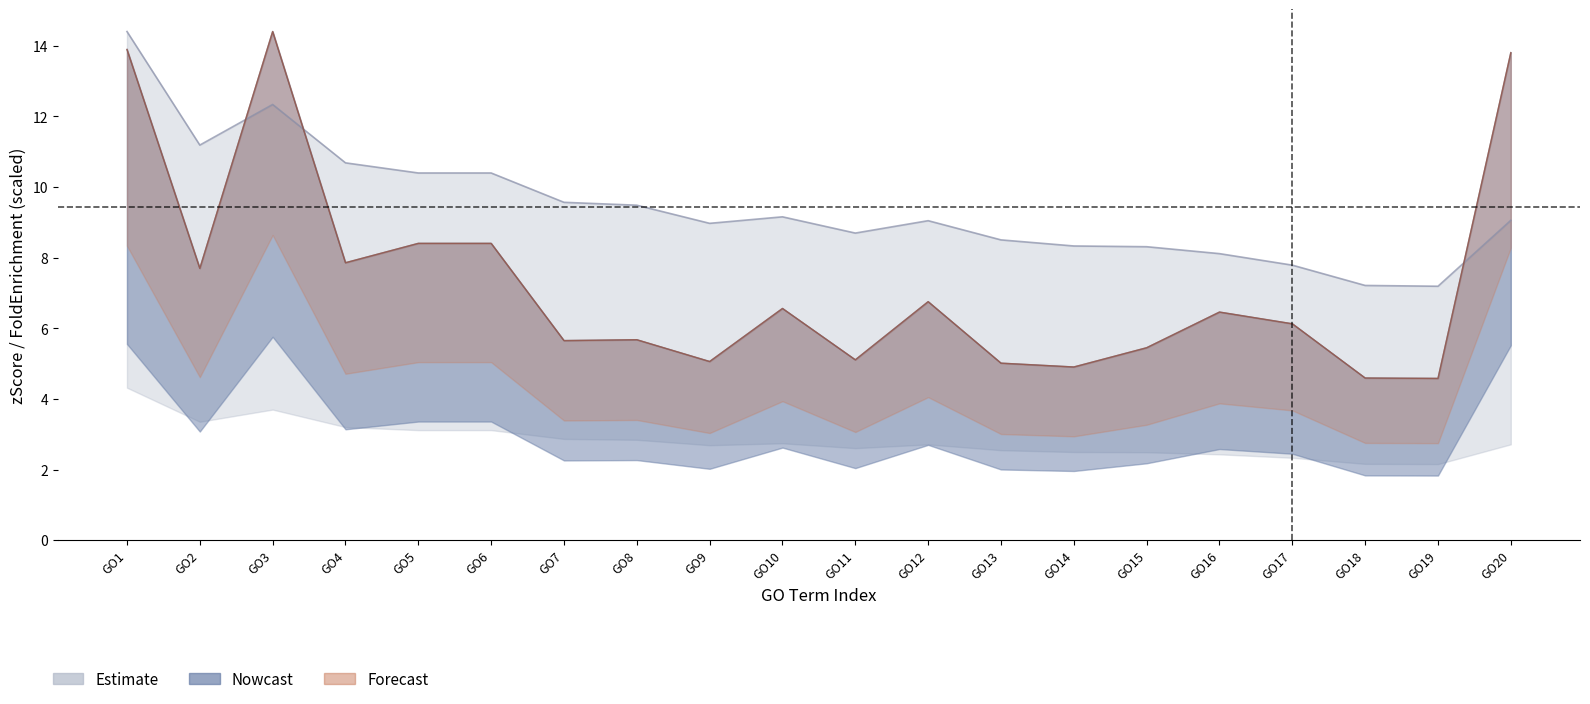

Reading left to right, extract all data points from this chart.

zScore: 14.4	11.2	12.3	10.7	10.4	10.4	9.6	9.5	9.0	9.2	8.7	9.0	8.5	8.3	8.3	8.1	7.8	7.2	7.2	9.1
FoldEnrichment: 13.9	7.7	14.4	7.9	8.4	8.4	5.7	5.7	5.1	6.6	5.1	6.8	5.0	4.9	5.5	6.5	6.1	4.6	4.6	13.8
RichFactor: 13.9	7.7	14.4	7.9	8.4	8.4	5.7	5.7	5.1	6.6	5.1	6.8	5.0	4.9	5.5	6.5	6.1	4.6	4.6	13.8